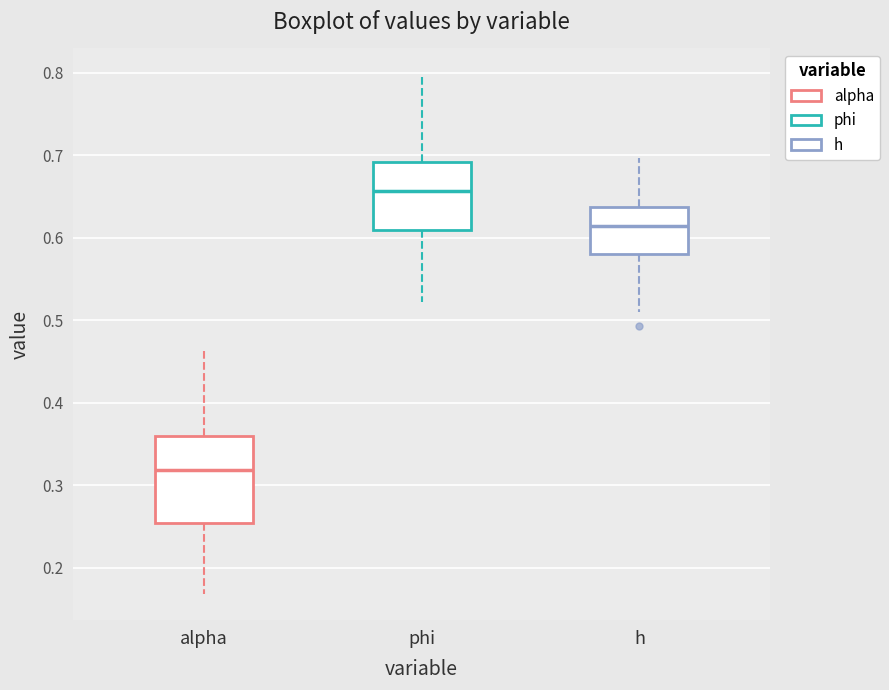

Where is the lower edge of the box for phi on the y-axis? The values are not printed on the chart, so give them approximately, as read against the axis.

0.61